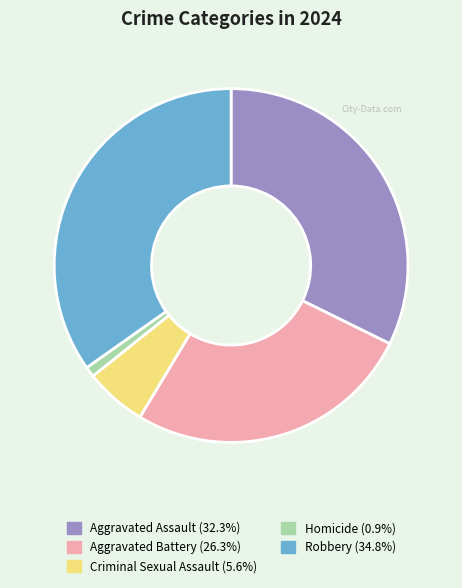

Is there any slice that represents more than half of the pie?

No